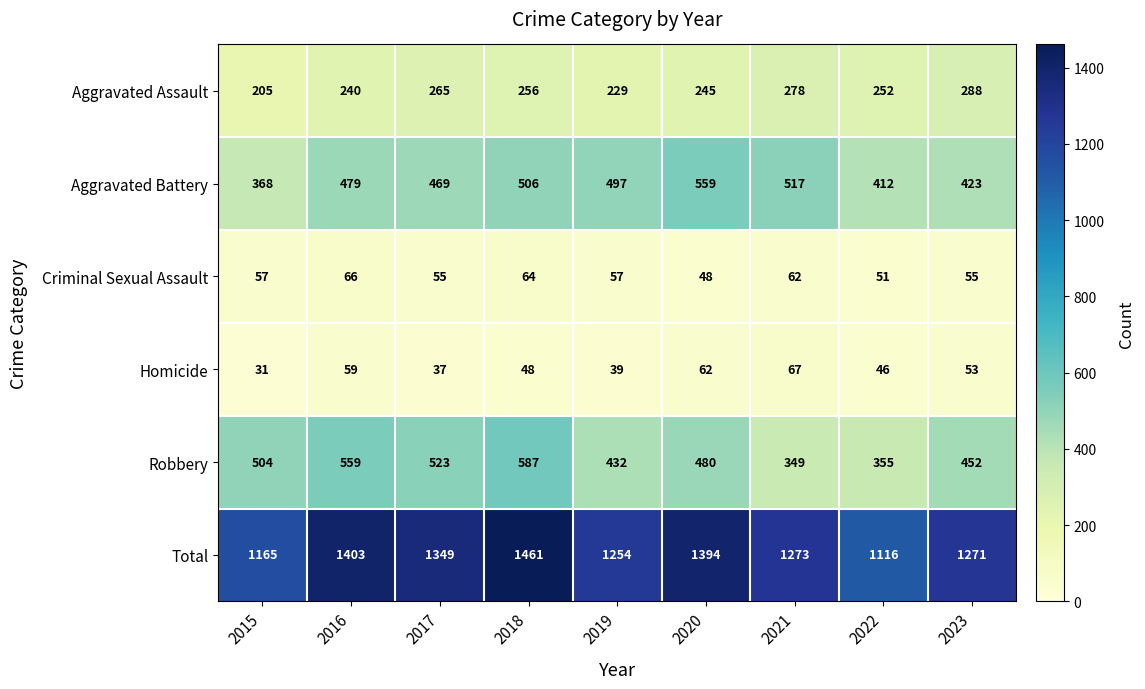

Between 2015 and 2020, which series saw the biggest shift?

Total